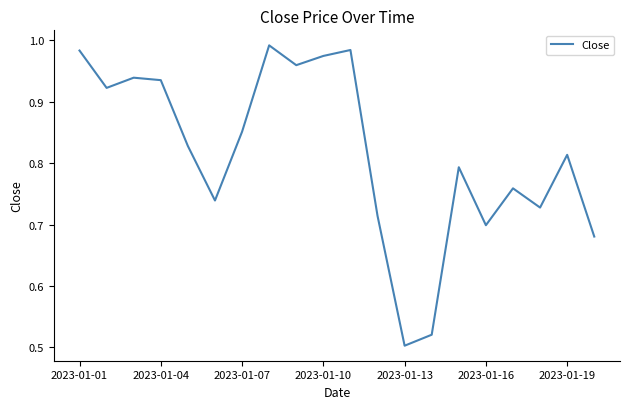

What is the minimum value shown in the chart?

0.5